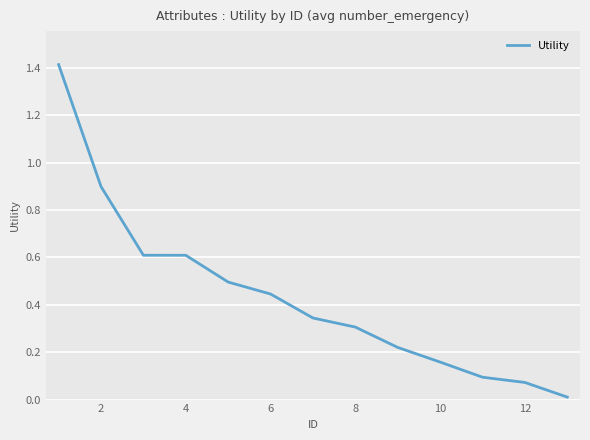

What is the maximum value shown in the chart?

1.4